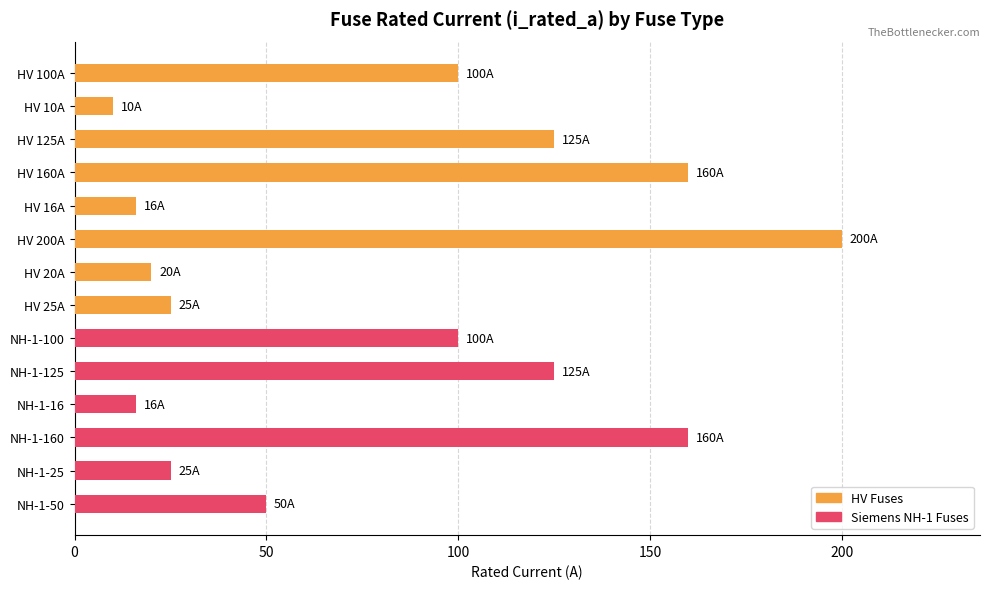

Approximately how many times larger is the value at NH-1-160 compared to NH-1-50?

3.2